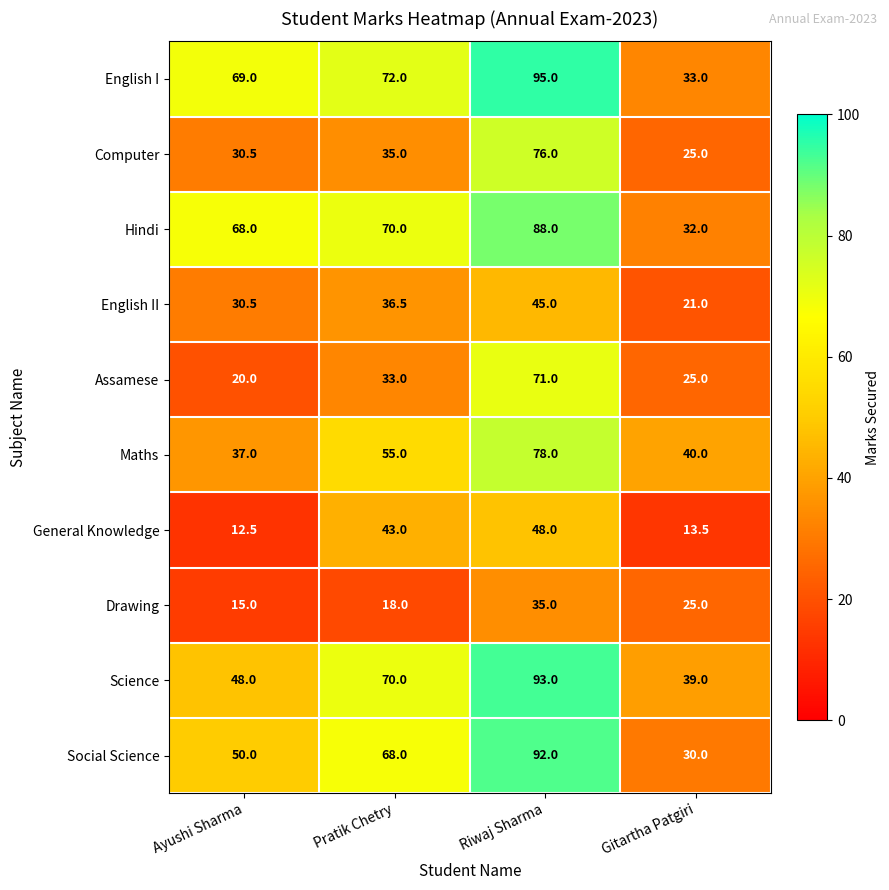

Rank the series at Riwaj Sharma from highest to lowest value.

English I, Science, Social Science, Hindi, Maths, Computer, Assamese, General Knowledge, English II, Drawing